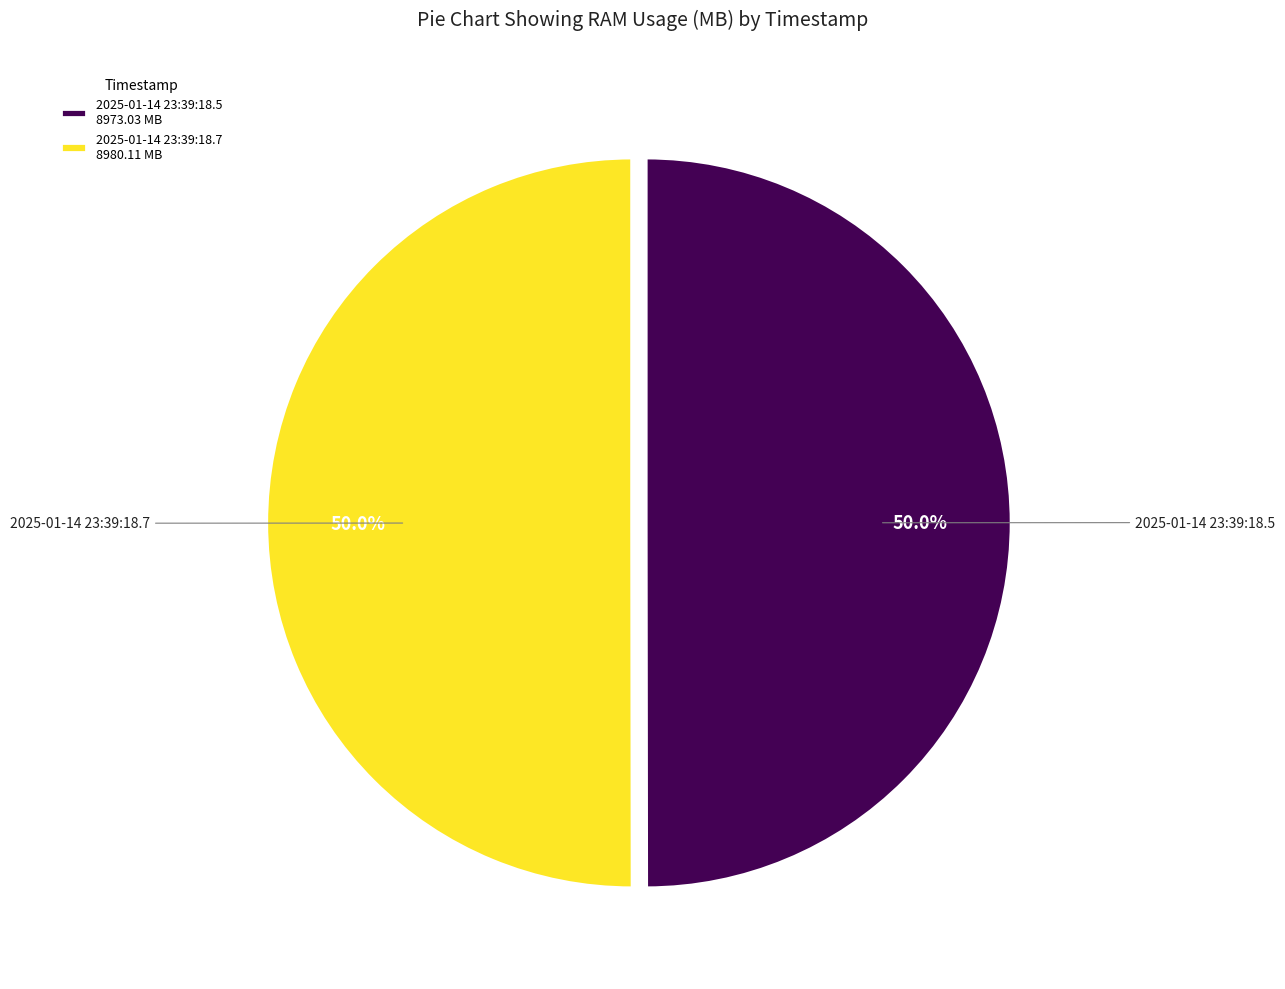

What percentage do 2025-01-14 23:39:18.5 8973.03 MB and 2025-01-14 23:39:18.7 8980.11 MB together represent?

100.0%